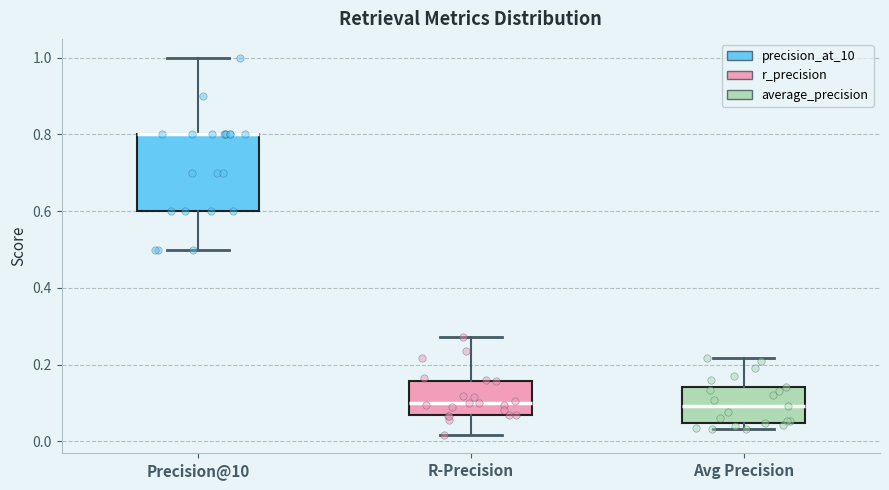

Reading left to right, transcribe this box plot: for each box, give where its median line is, the range the box spans, and where its two whiskers end, as read against the y-axis. The values are not printed on the chart, so give them approximately, as read against the axis.

Precision@10: median 0.80 (drawn on the box's upper edge), box 0.60 to 0.80, whiskers 0.50 to 1.00
R-Precision: median 0.10, box 0.06 to 0.16, whiskers 0.02 to 0.28
Avg Precision: median 0.10, box 0.04 to 0.14, whiskers 0.04 (just below the box's lower edge) to 0.22